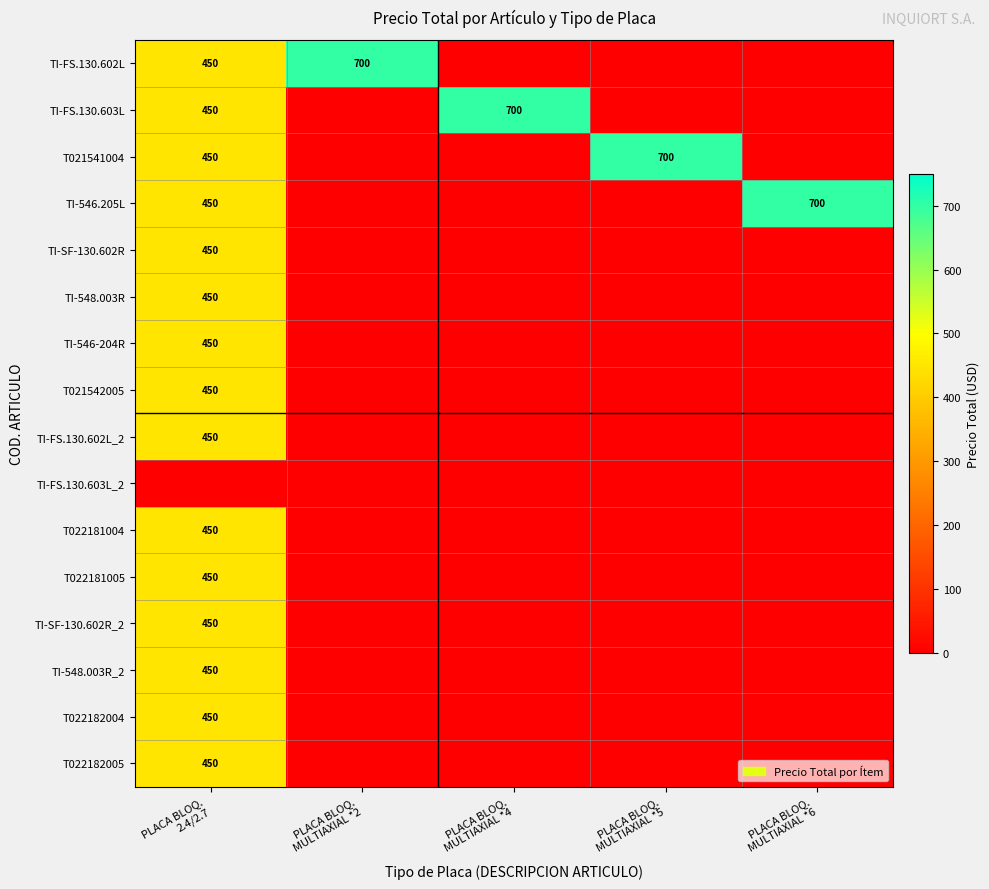

What is the difference between the highest and lowest values at PLACA BLOQ.
MULTIAXIAL *4?

700